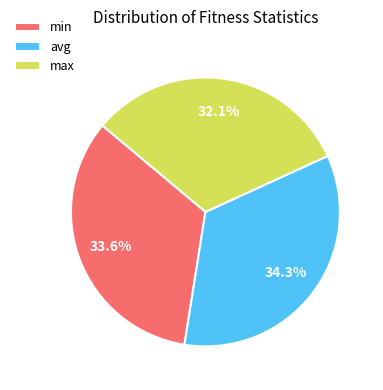

Between max and avg, which is larger?

avg